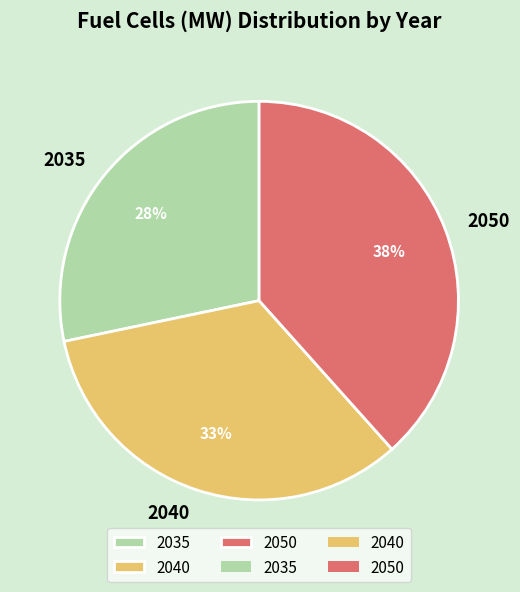

How many slices are in this pie chart?

3